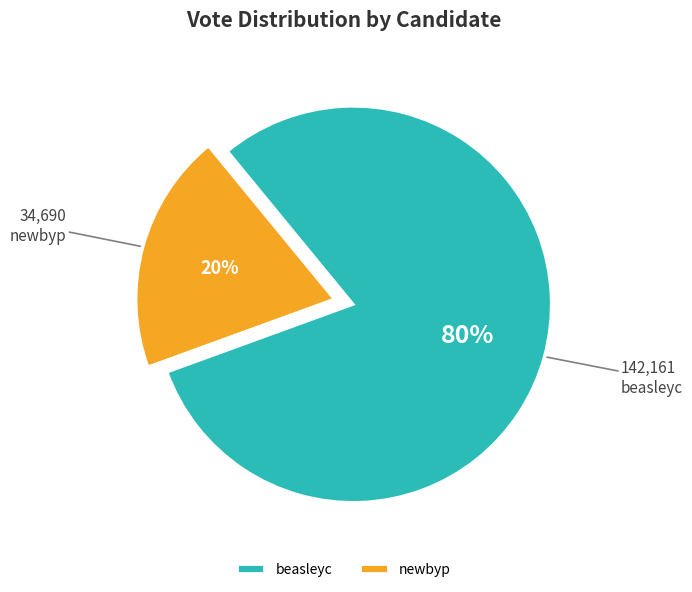

Is the sum of newbyp and beasleyc greater than half?

Yes